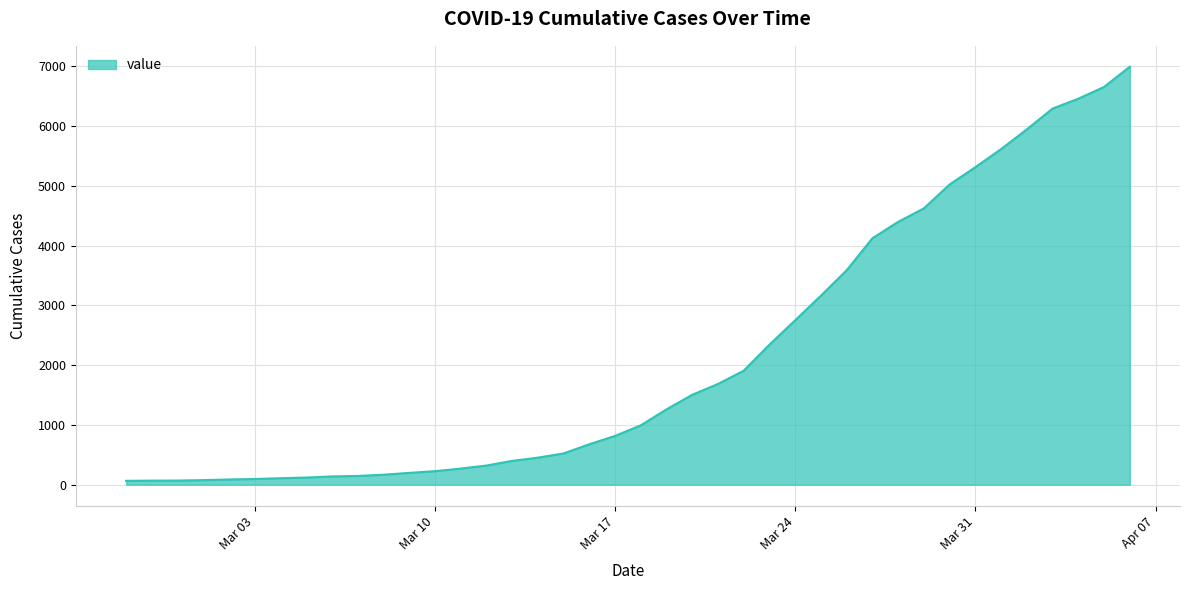

What is the difference between the maximum and minimum values?

6931